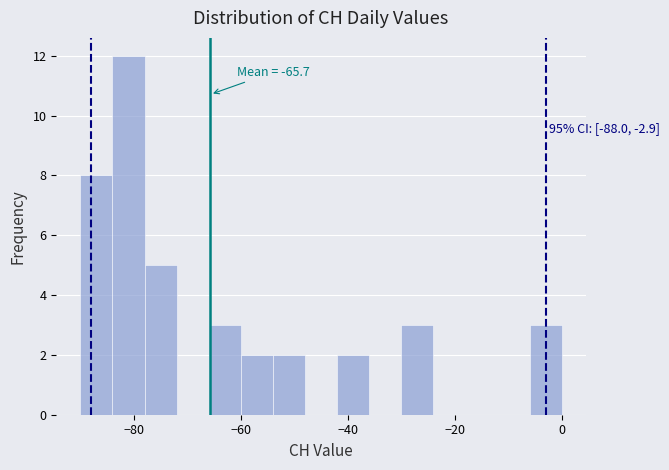

Around what value on the x-axis is the tallest bar? Give the approximate position of its centre, as read against the axis.

-80